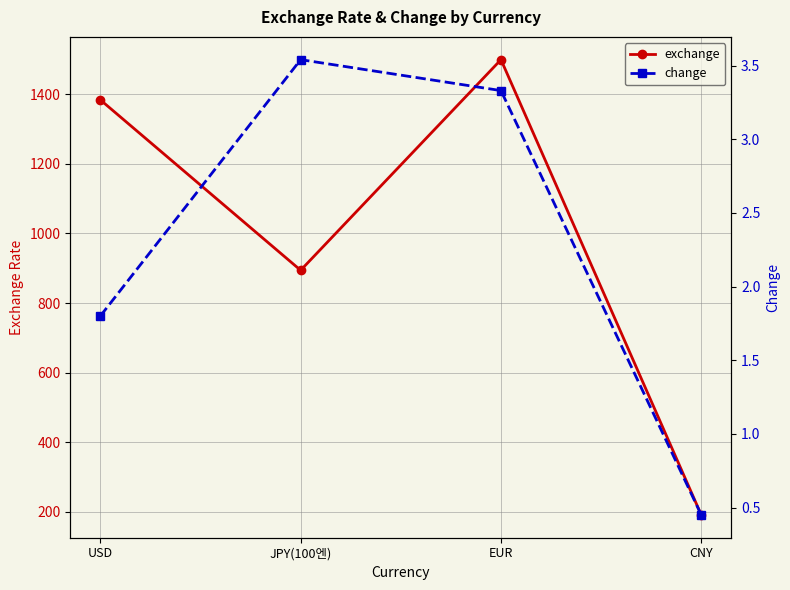

What is the label of the 1st point from the right?

CNY